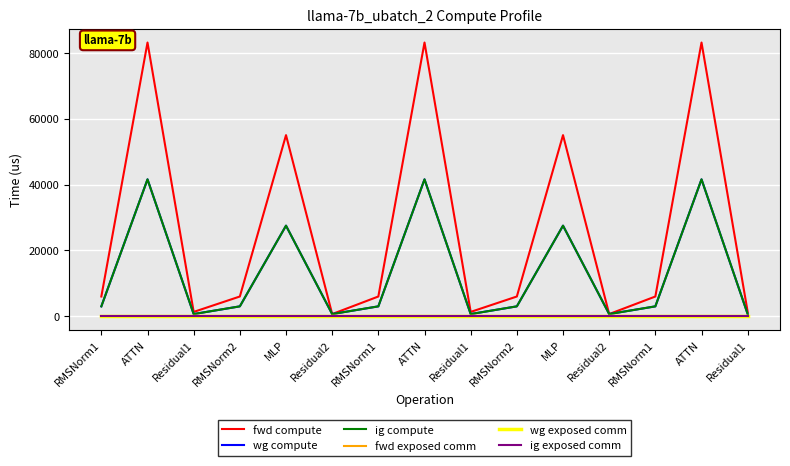

Does the chart have visible grid lines?

Yes